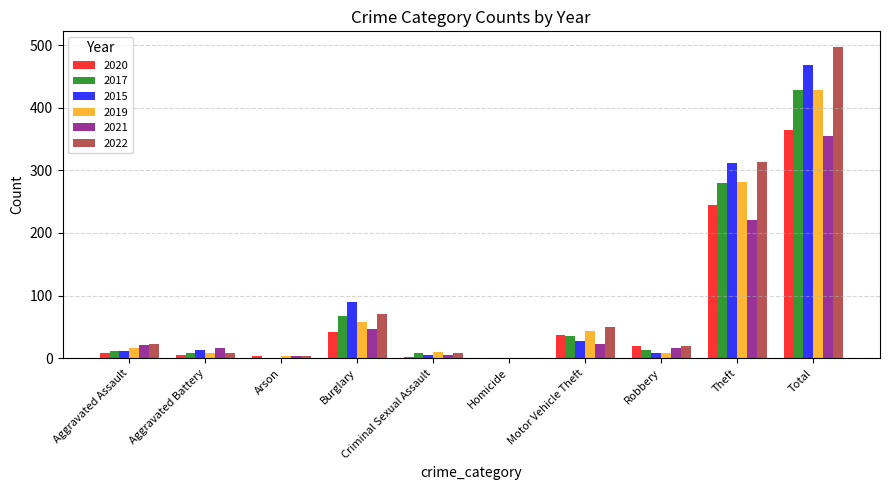

What are all the series names shown in the legend?

2020, 2017, 2015, 2019, 2021, 2022